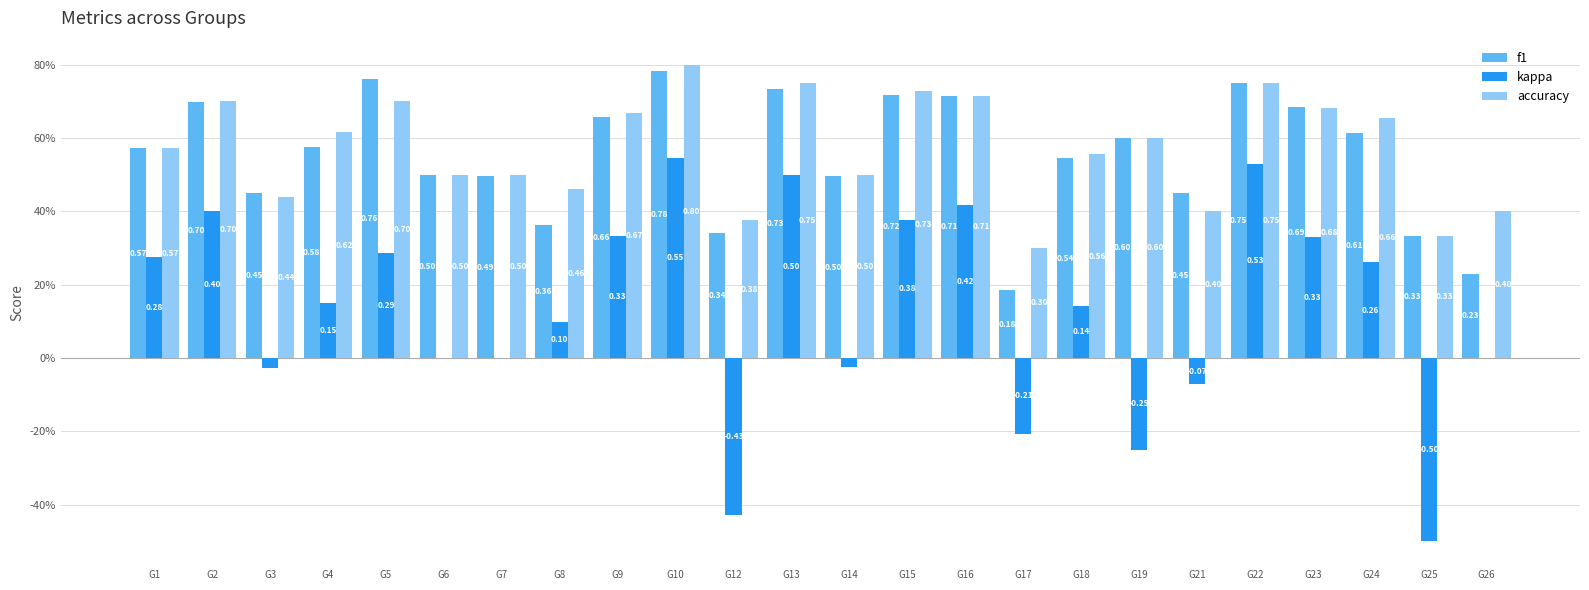

What are all the series names shown in the legend?

f1, kappa, accuracy